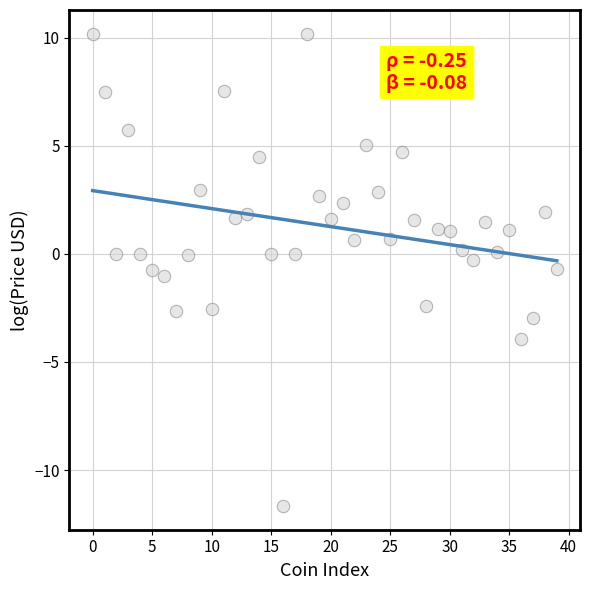

What is the range of Y values (max minus min)?

21.9